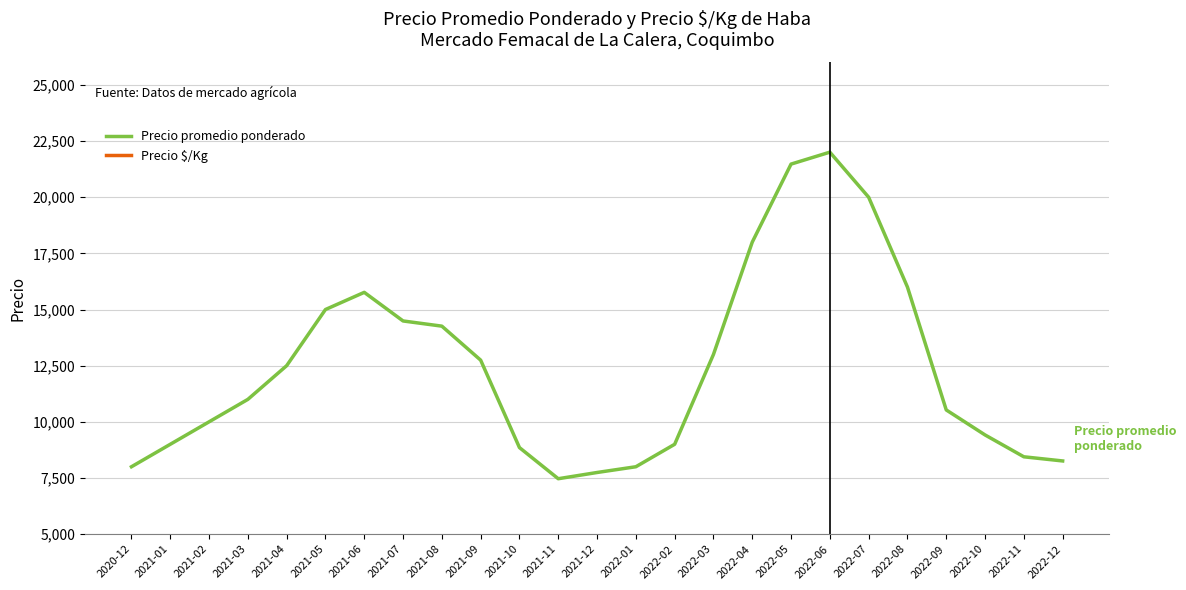

What is the maximum value shown in the chart?

22006